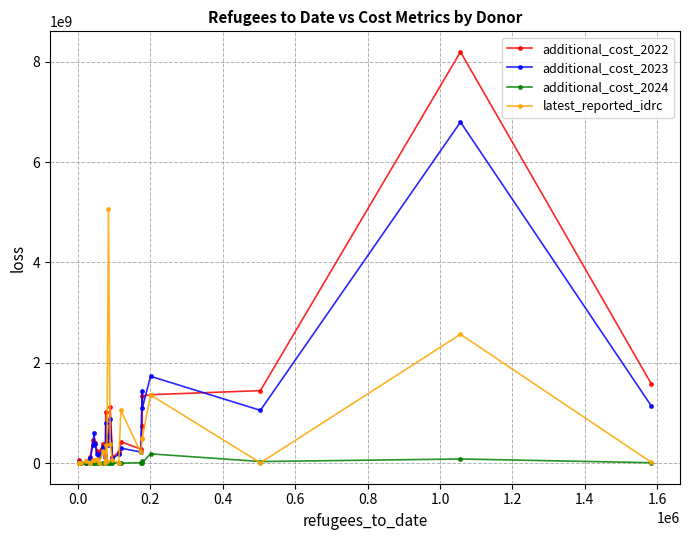

At how many categories does at least one series exceed 7090852782?

1